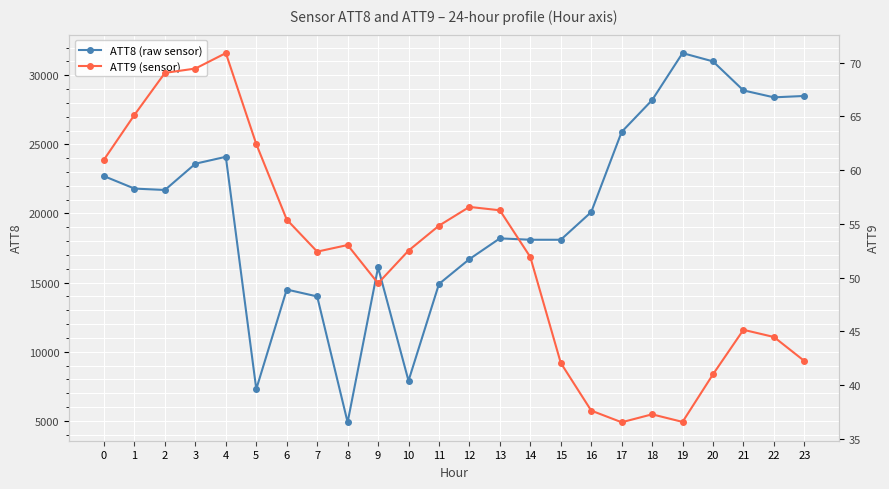

What is the maximum value shown in the chart?

31600.0